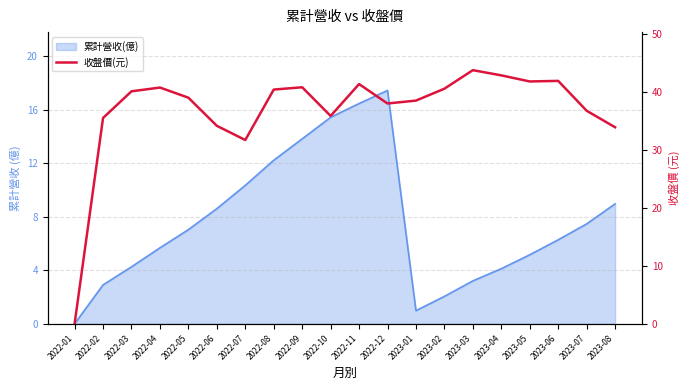

Which label corresponds to the largest value in the chart?

2023-03